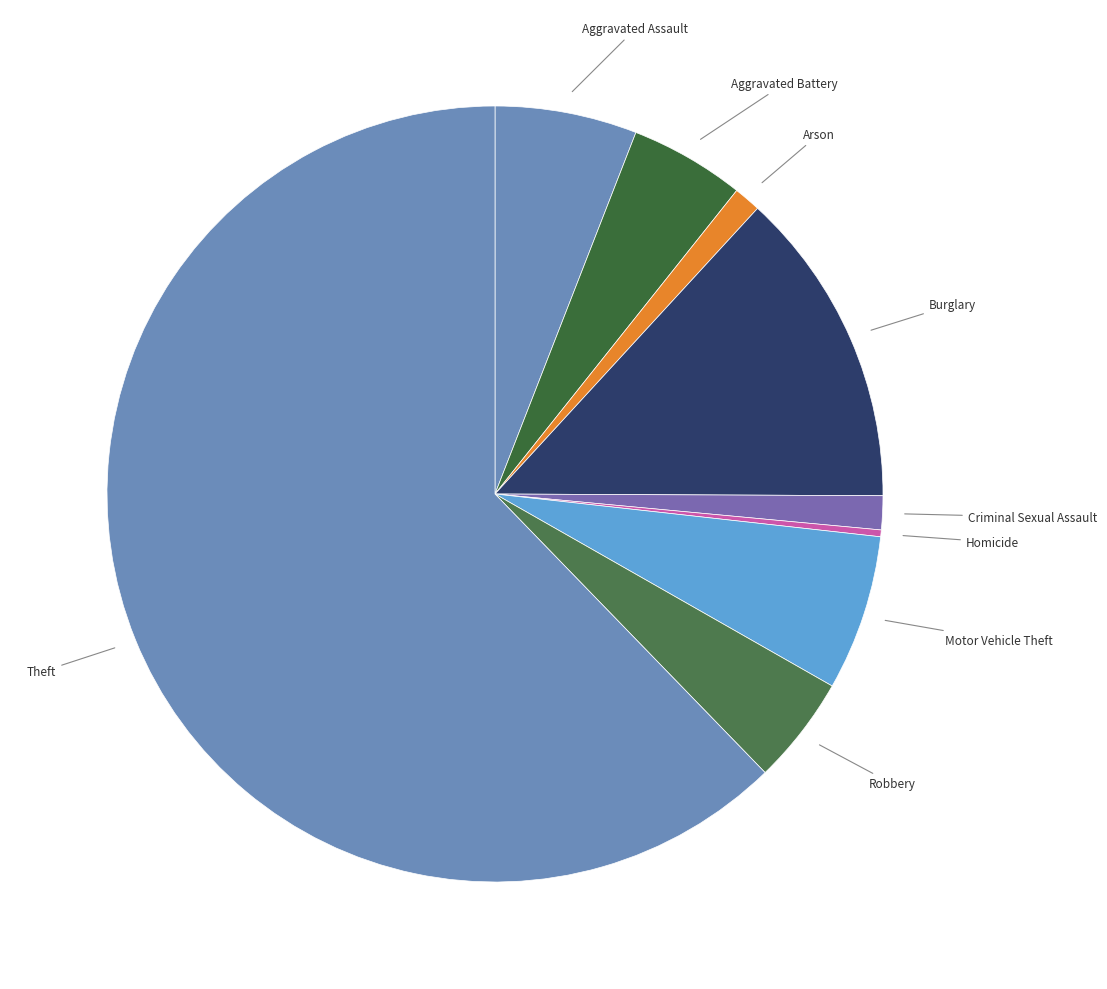

How many segments does this pie chart have?

9